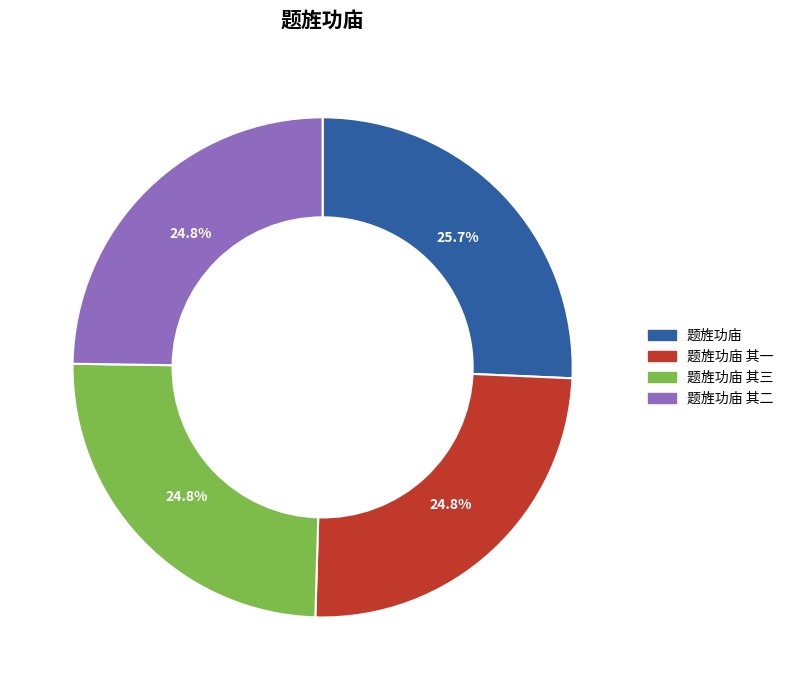

Does any single category account for the majority?

No